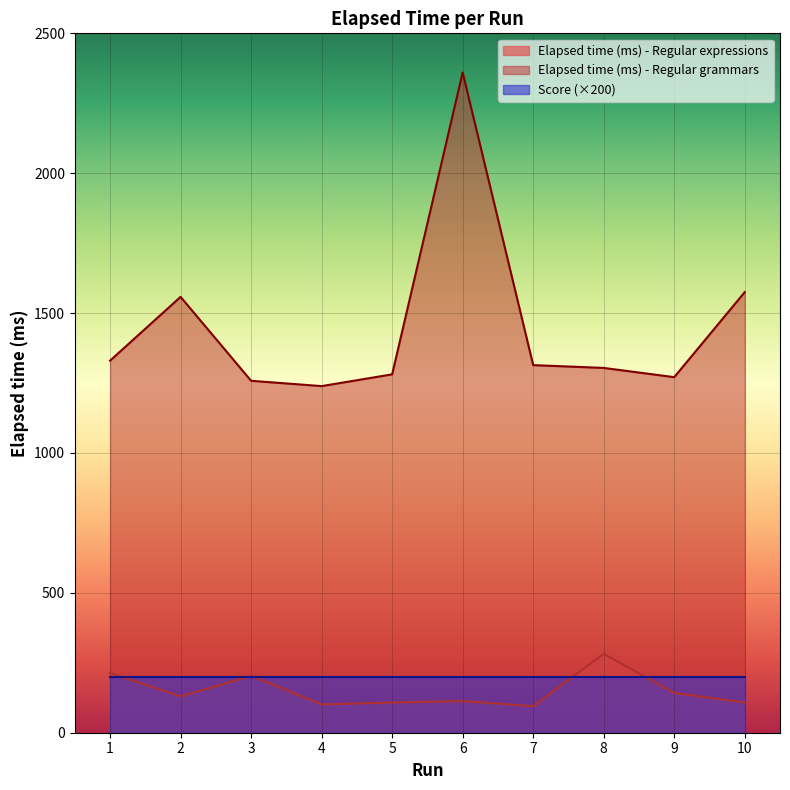

How many distinct data groups are displayed?

3